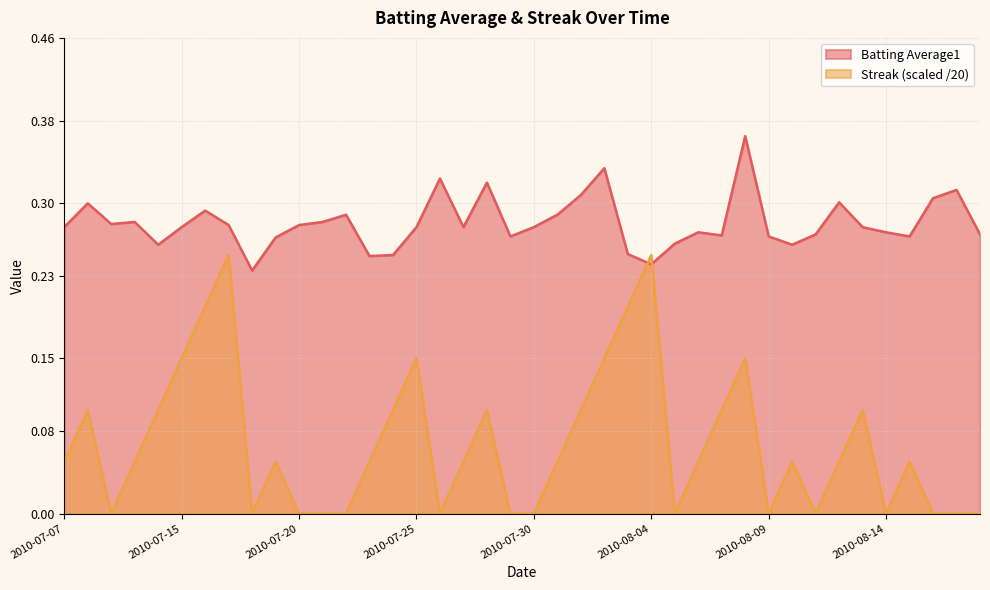

Reading right to left, transcribe all the data shown in this chart.

Batting Average1: 0.3	0.3	0.3	0.3	0.3	0.3	0.3	0.3	0.3	0.3	0.4	0.3	0.3	0.3	0.2	0.3	0.3	0.3	0.3	0.3	0.3	0.3	0.3	0.3	0.3	0.2	0.2	0.3	0.3	0.3	0.3	0.2	0.3	0.3	0.3	0.3	0.3	0.3	0.3	0.3
Streak: 0.0	0.0	0.0	0.1	0.0	0.1	0.1	0.0	0.1	0.0	0.1	0.1	0.1	0.0	0.2	0.2	0.1	0.1	0.1	0.0	0.0	0.1	0.1	0.0	0.1	0.1	0.1	0.0	0.0	0.0	0.1	0.0	0.2	0.2	0.1	0.1	0.1	0.0	0.1	0.1